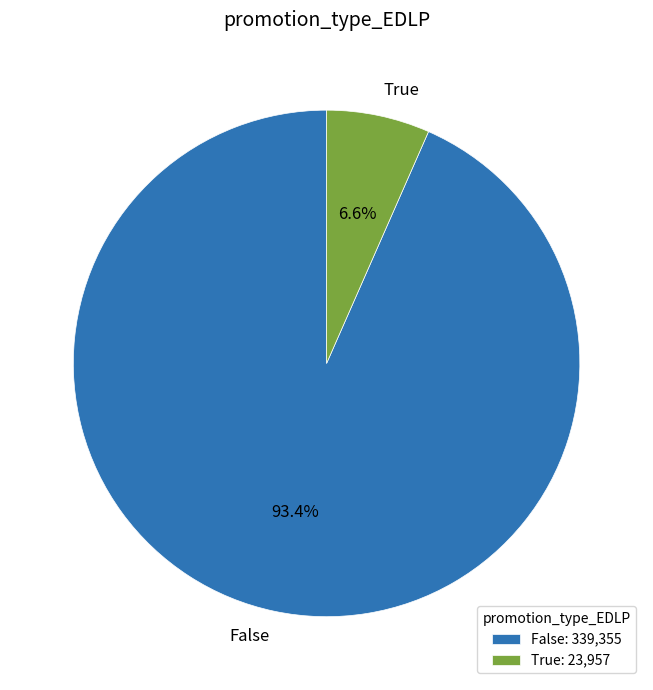

Which category has the biggest portion of the pie?

False